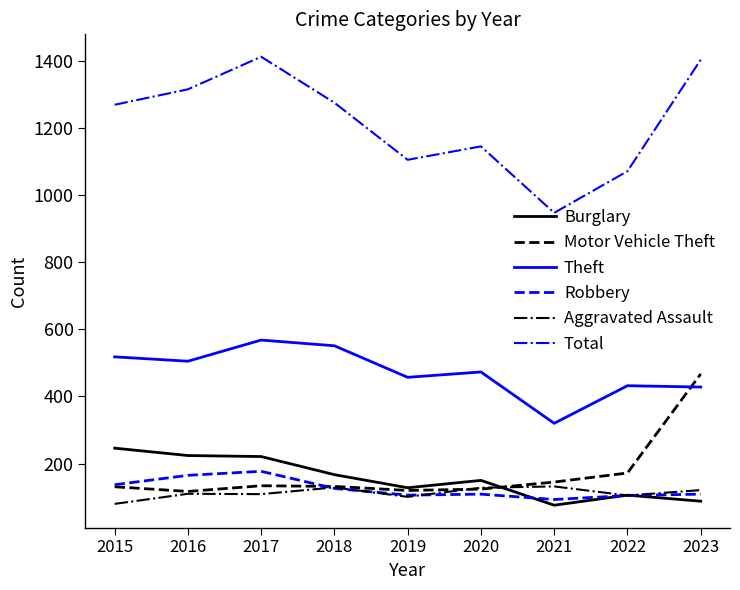

True or false: Total and Motor Vehicle Theft cross at least once.

False